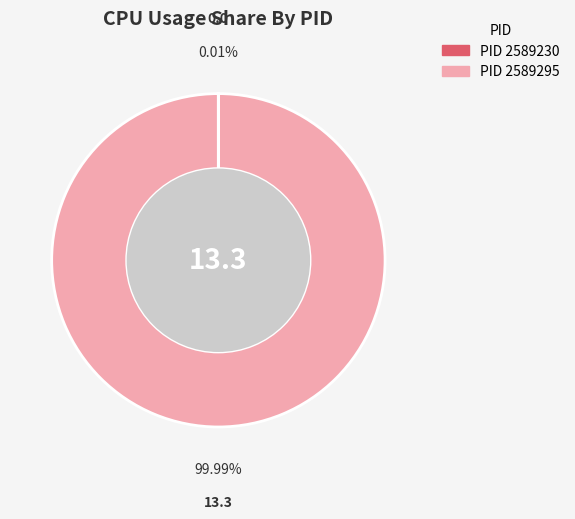

Does any single category account for the majority?

Yes